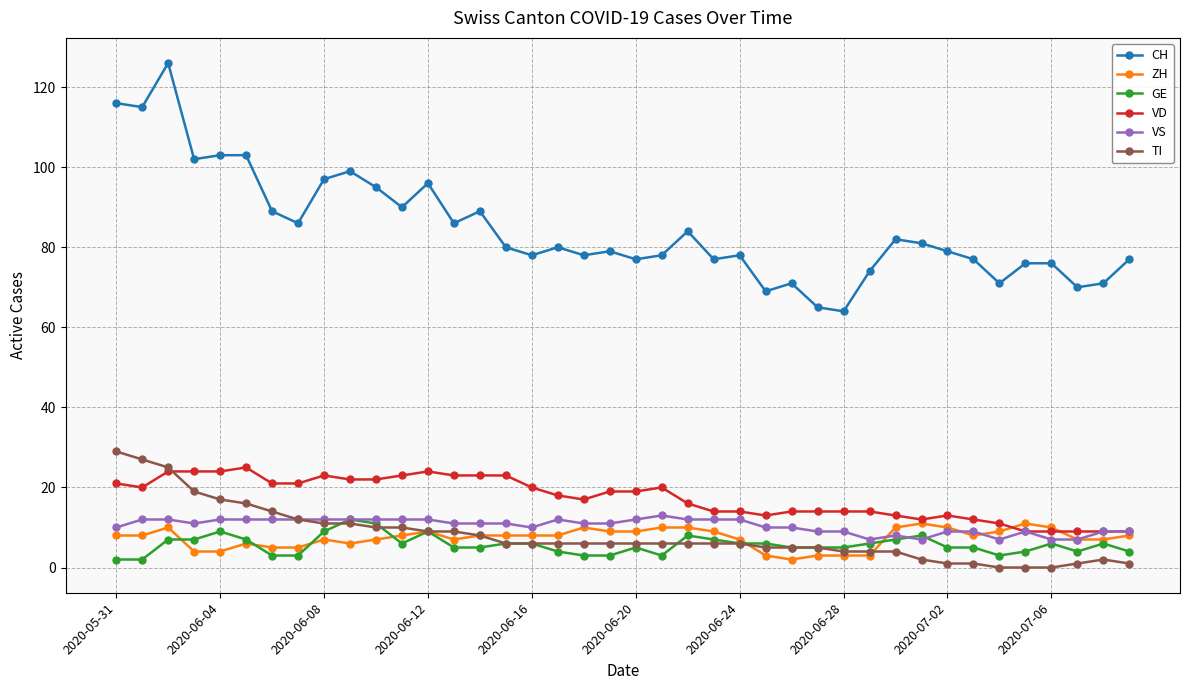

At how many categories does at least one series exceed 111?

3